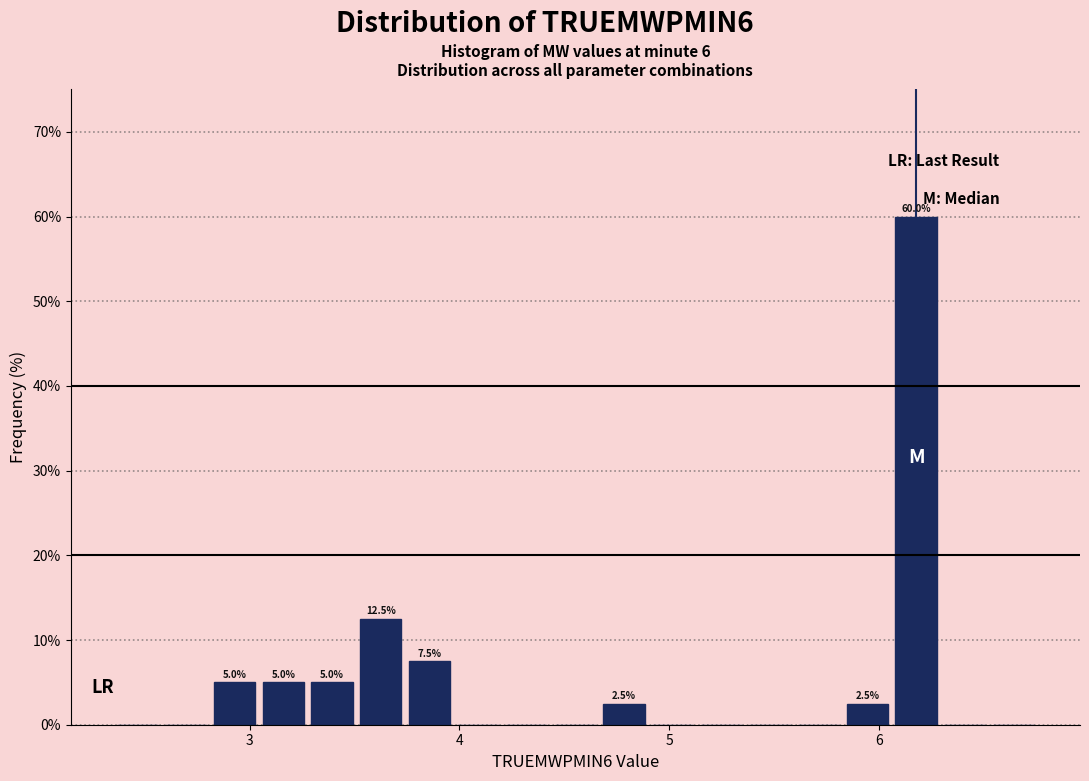

Around what value on the x-axis is the tallest bar? Give the approximate position of its centre, as read against the axis.

6.2